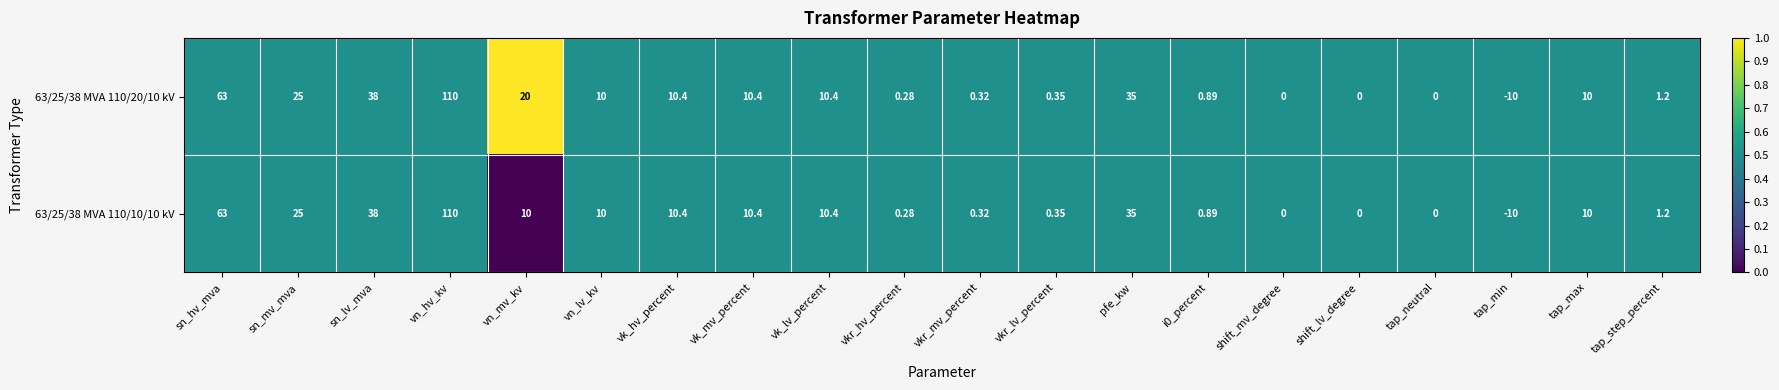

Which category has the highest value in the 63/25/38 MVA 110/20/10 kV series?

vn_hv_kv